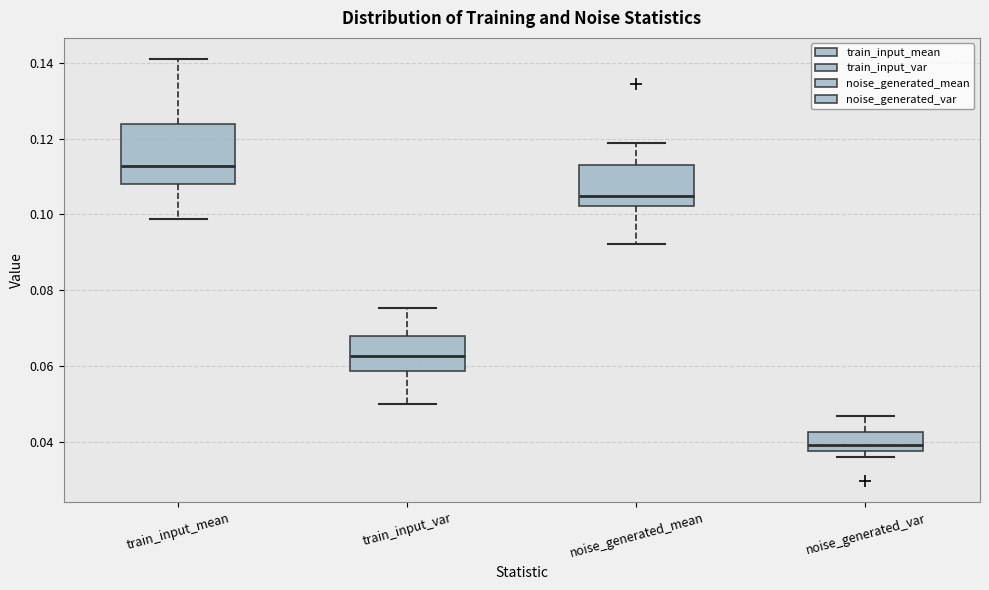

Which box has the lowest median line?

noise_generated_var